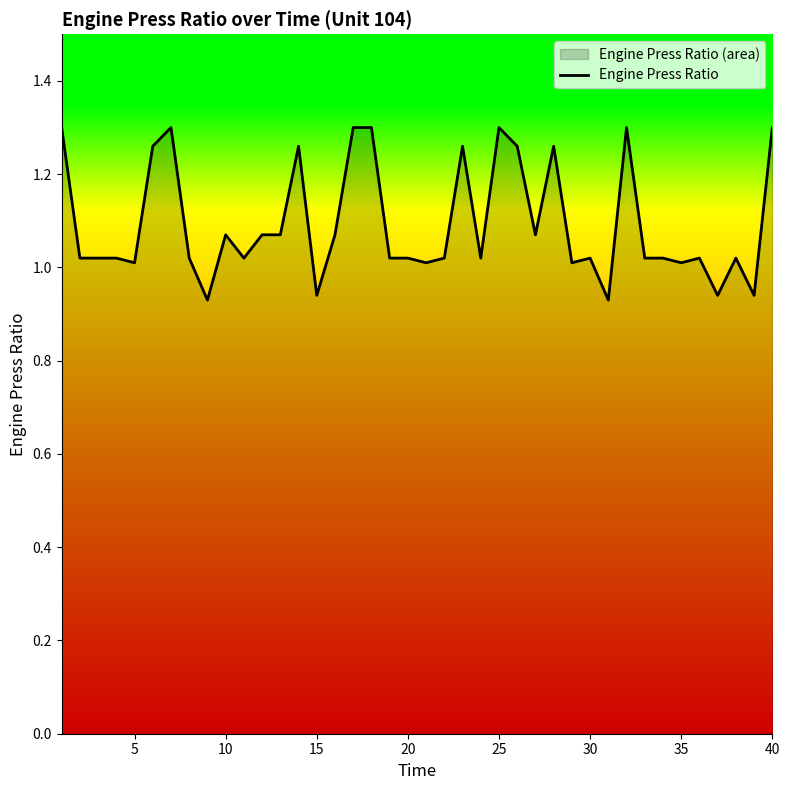

The chart shows a value of 1.9 at 25. True or false?

False